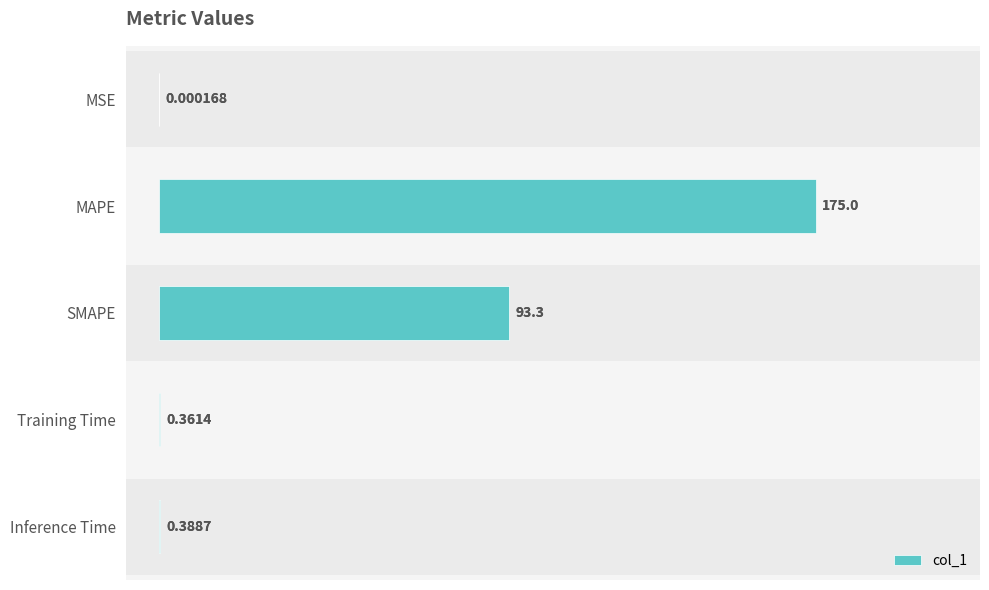

What is the approximate value at SMAPE?

93.3